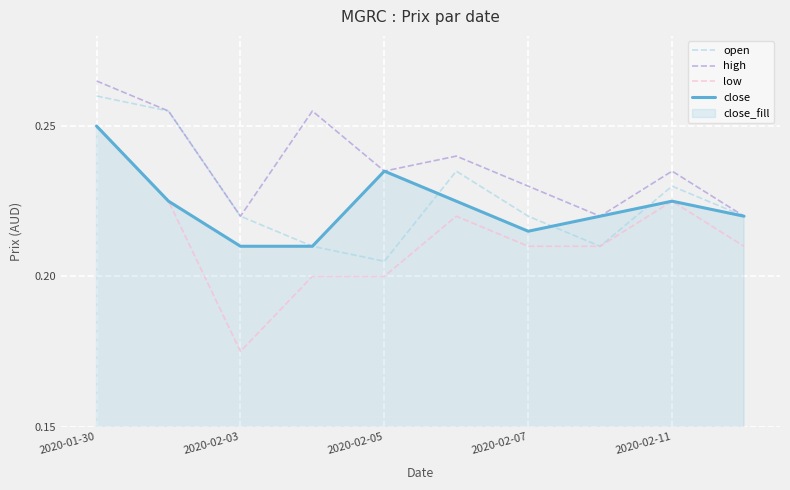

Rank the series by their maximum value, from lowest to highest.

low, close, open, high